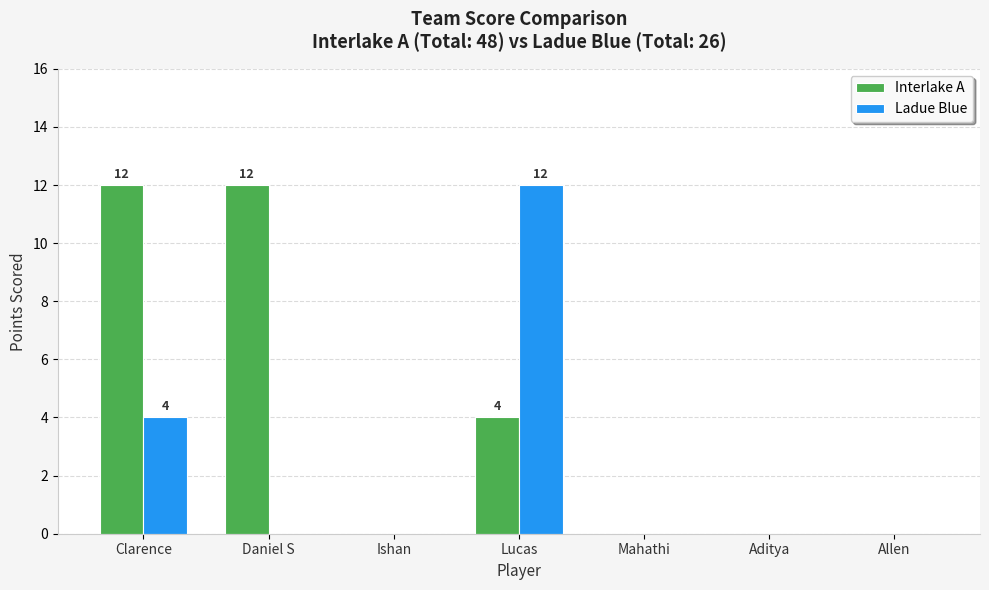

Is the value of Interlake A at Clarence greater than the value of Ladue Blue at Aditya?

Yes